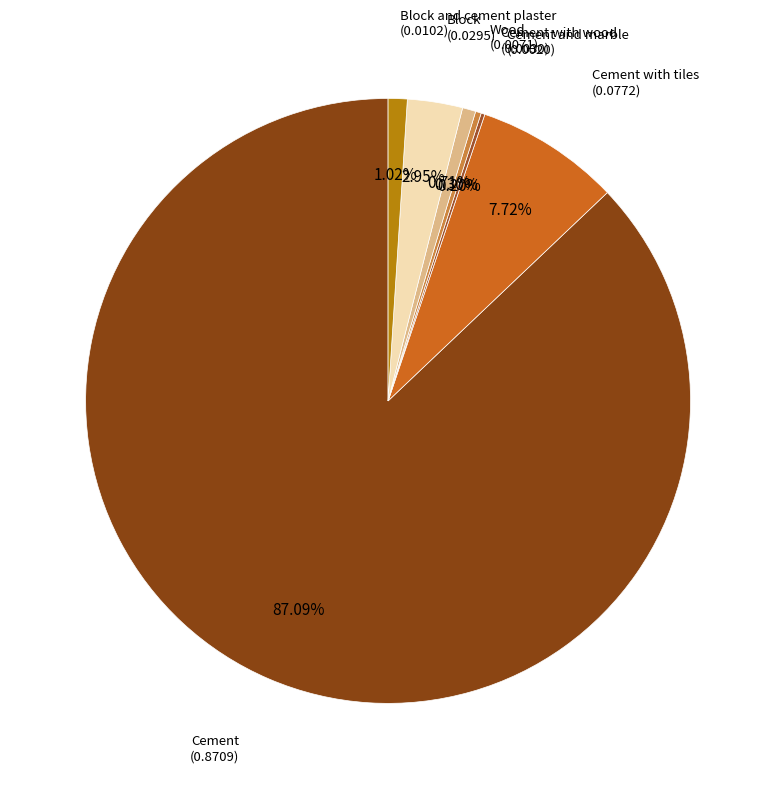

To the nearest percent, what is the average slice percentage?

14%